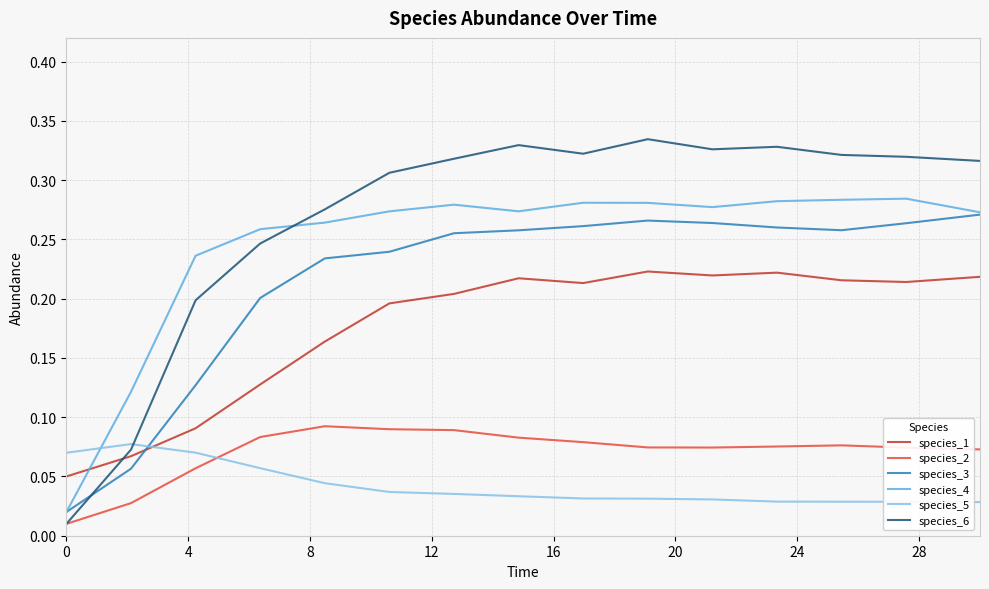

Which series has the largest total across all categories?

species_6